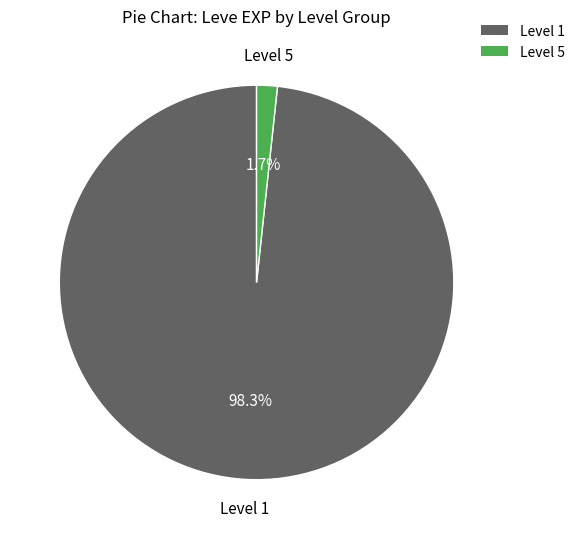

Rank the categories by value from lowest to highest.

Level 5, Level 1